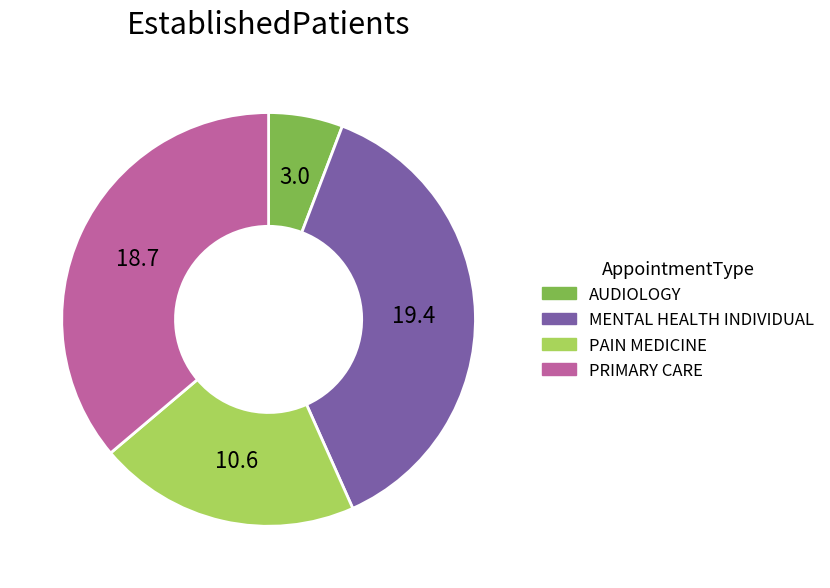

The MENTAL HEALTH INDIVIDUAL slice represents 38% of the pie. True or false?

True